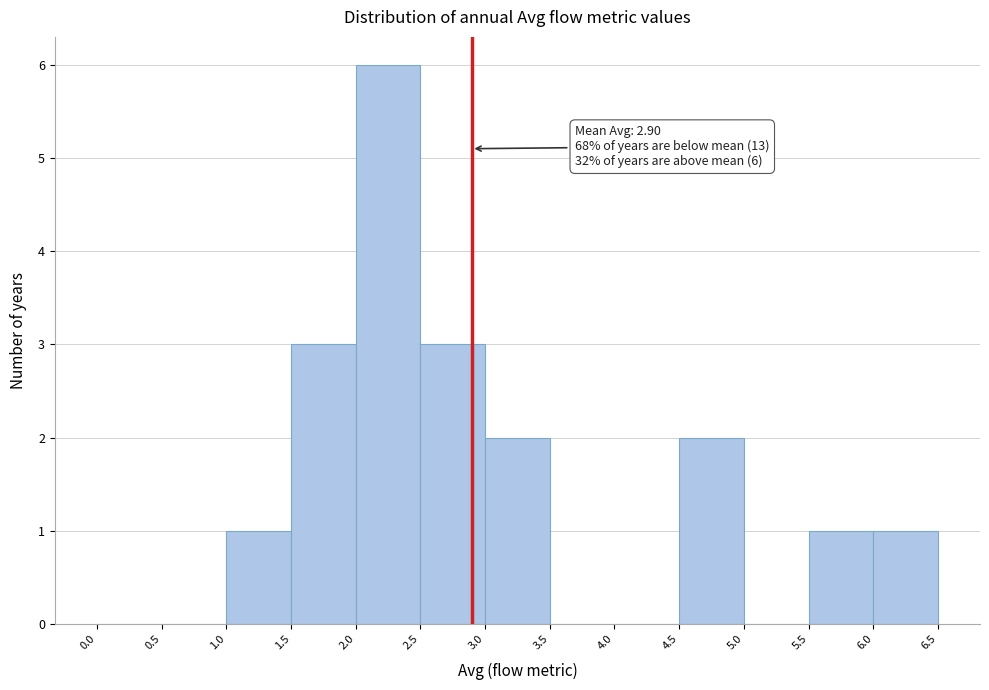

Over which range of the x-axis is the bar tallest?

2.0 to 2.5